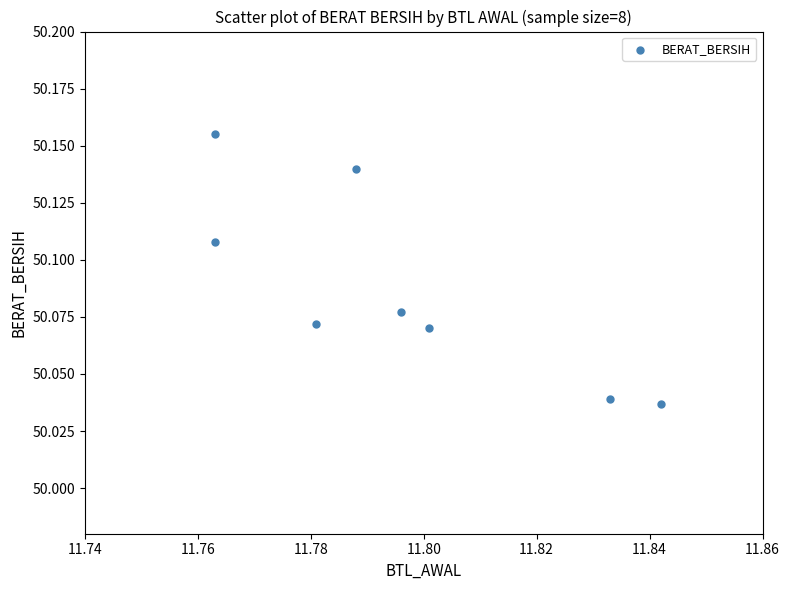

What is the average X value?

11.8